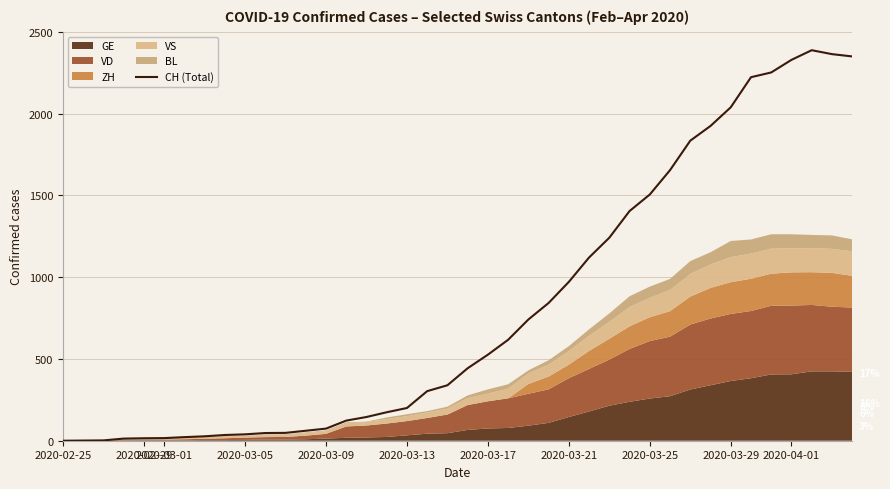

How many data points does each series have?

40